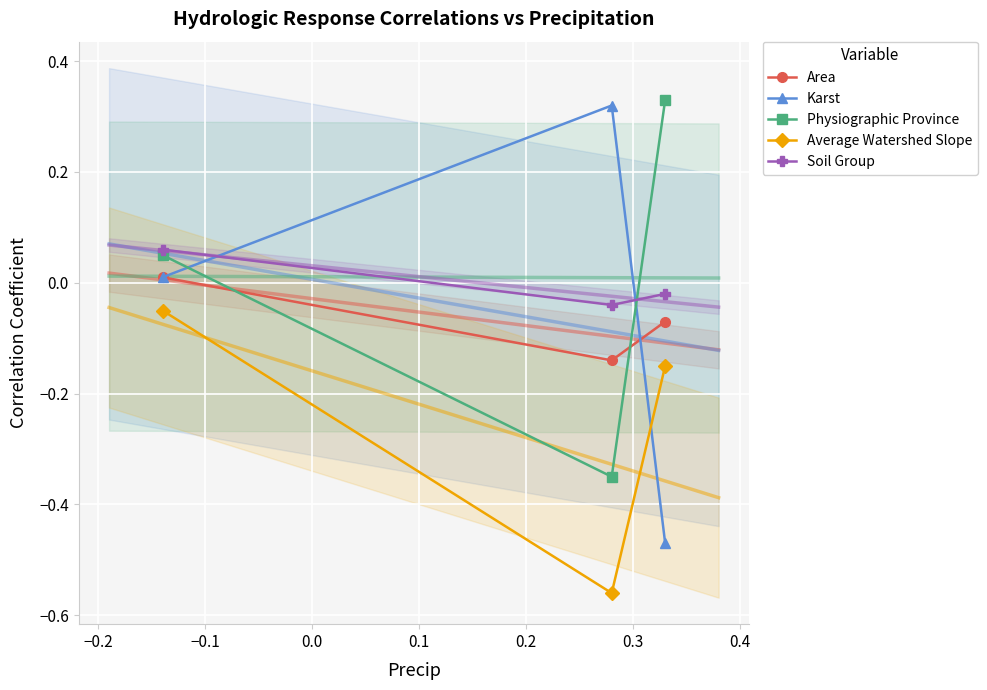

Which series has the largest total across all categories?

Physiographic Province